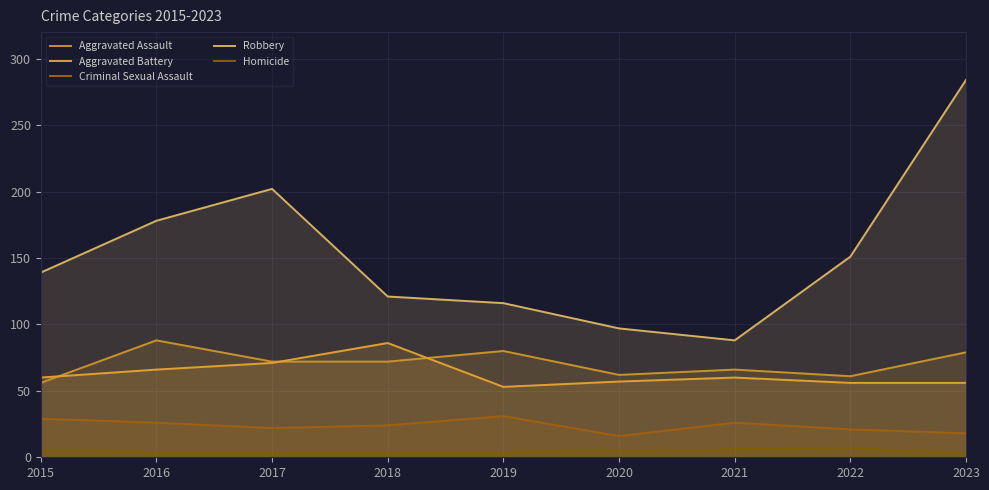

True or false: Robbery has a value of 149 at 2021.

False